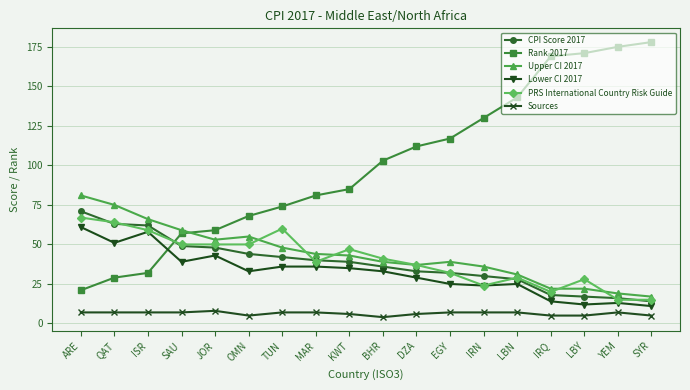

Reading right to left, list all the values displayed in this chart.

CPI Score 2017: SYR=14	YEM=16	LBY=17	IRQ=18	LBN=28	IRN=30	EGY=32	DZA=33	BHR=36	KWT=39	MAR=40	TUN=42	OMN=44	JOR=48	SAU=49	ISR=62	QAT=63	ARE=71
Rank 2017: SYR=178	YEM=175	LBY=171	IRQ=169	LBN=143	IRN=130	EGY=117	DZA=112	BHR=103	KWT=85	MAR=81	TUN=74	OMN=68	JOR=59	SAU=57	ISR=32	QAT=29	ARE=21
Upper CI 2017: SYR=17	YEM=19	LBY=22	IRQ=22	LBN=31	IRN=36	EGY=39	DZA=37	BHR=39	KWT=43	MAR=44	TUN=48	OMN=55	JOR=53	SAU=59	ISR=66	QAT=75	ARE=81
Lower CI 2017: SYR=11	YEM=13	LBY=12	IRQ=14	LBN=25	IRN=24	EGY=25	DZA=29	BHR=33	KWT=35	MAR=36	TUN=36	OMN=33	JOR=43	SAU=39	ISR=58	QAT=51	ARE=61
PRS International Country Risk Guide: SYR=15	YEM=15	LBY=28	IRQ=20	LBN=29	IRN=24	EGY=32	DZA=37	BHR=41	KWT=47	MAR=39	TUN=60	OMN=50	JOR=50	SAU=50	ISR=59	QAT=64	ARE=67
Sources: SYR=5	YEM=7	LBY=5	IRQ=5	LBN=7	IRN=7	EGY=7	DZA=6	BHR=4	KWT=6	MAR=7	TUN=7	OMN=5	JOR=8	SAU=7	ISR=7	QAT=7	ARE=7